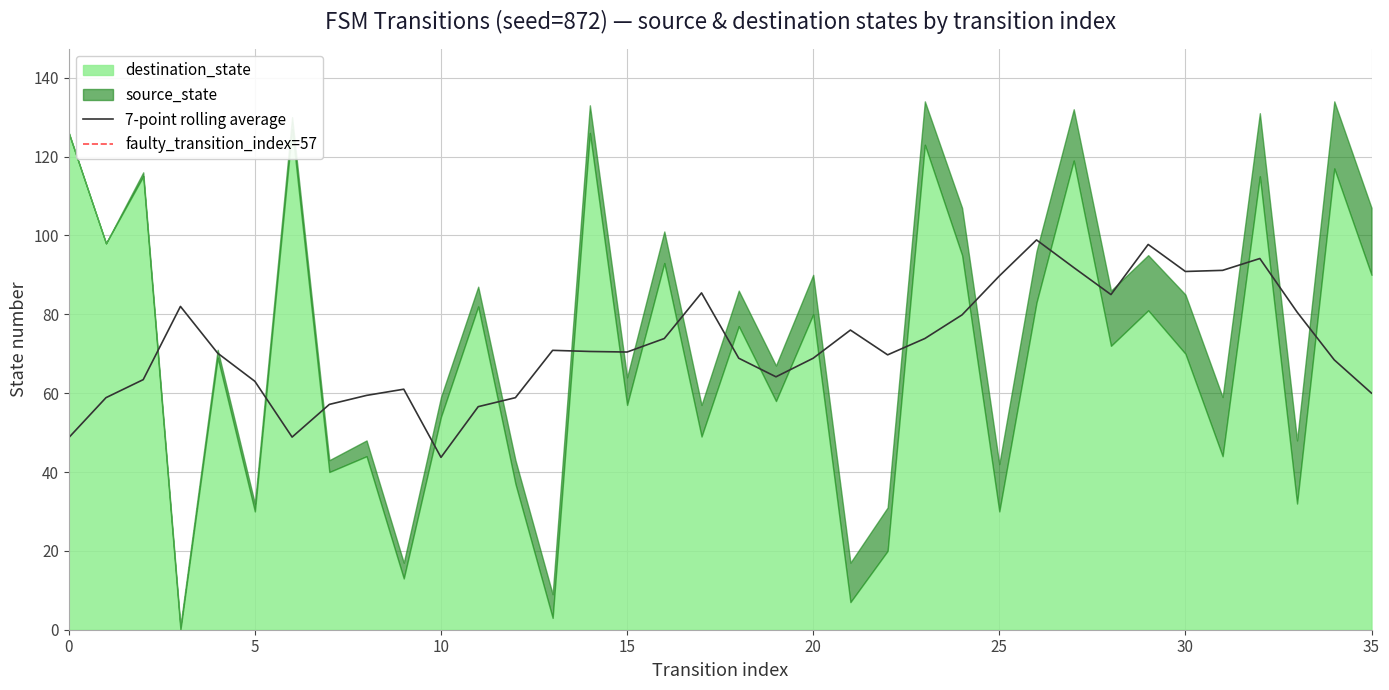

Which category has the lowest value in the 7-point rolling average series?

10